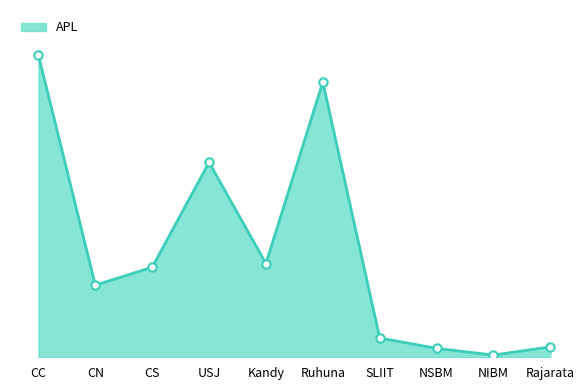

Between SLIIT and Ruhuna, which is larger?

Ruhuna